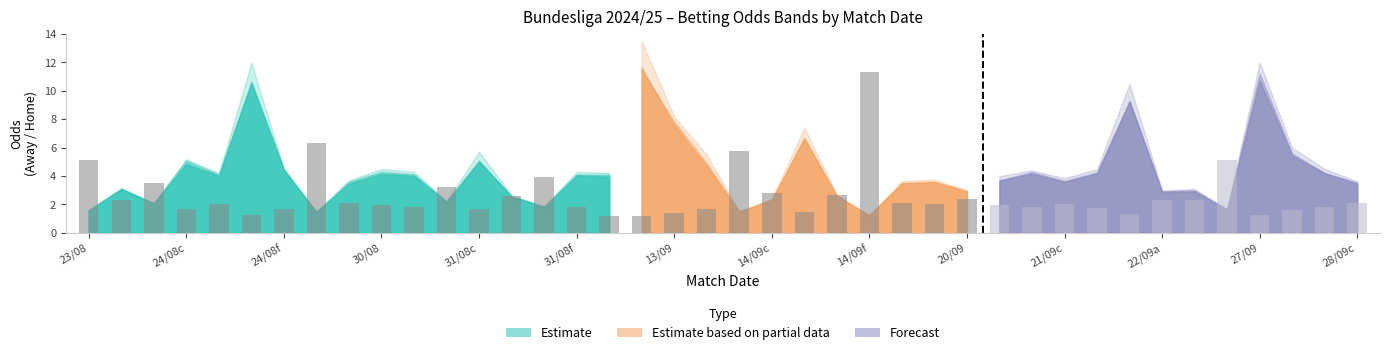

What is the spread (max minus min) of values at 21?

0.5